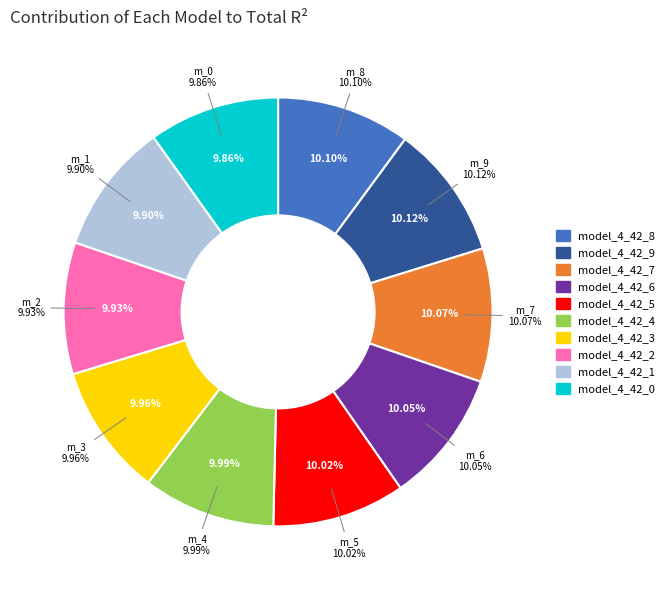

Which category has the smallest portion of the pie?

model_4_42_0